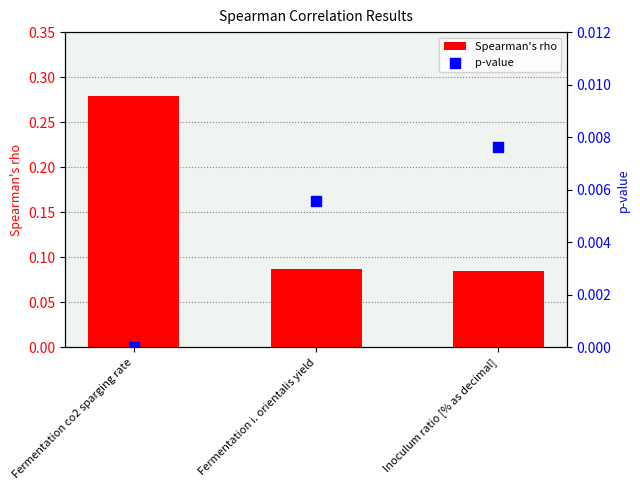

Is the value of Spearman's rho at Fermentation i. orientalis yield greater than the value of p-value at Fermentation i. orientalis yield?

Yes